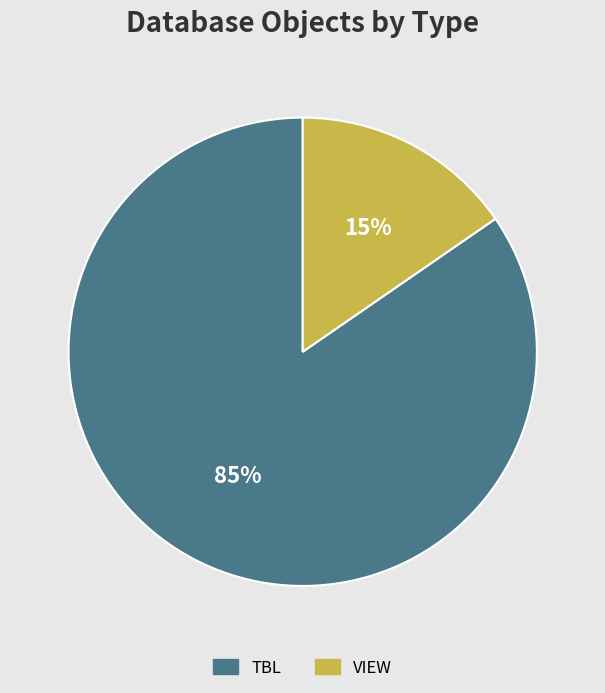

What is the majority slice?

TBL